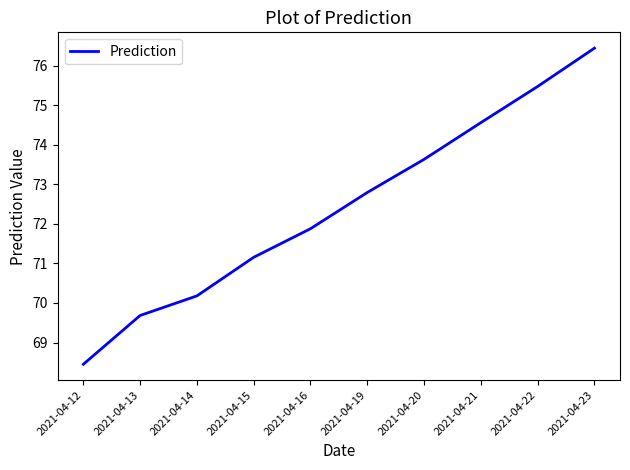

How many lines are shown in the chart?

1